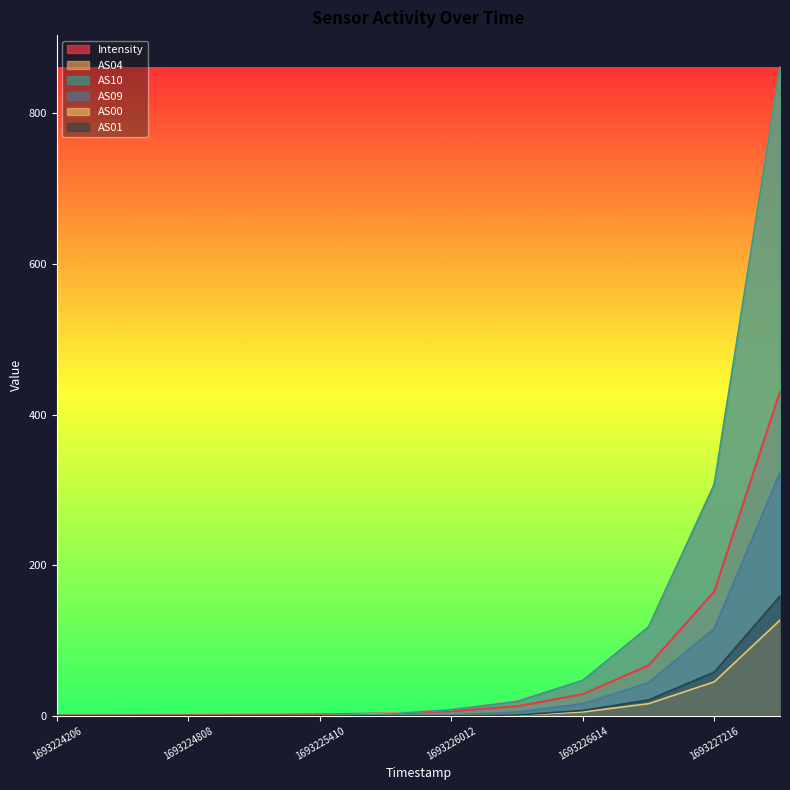

How many categories are shown in the chart?

12